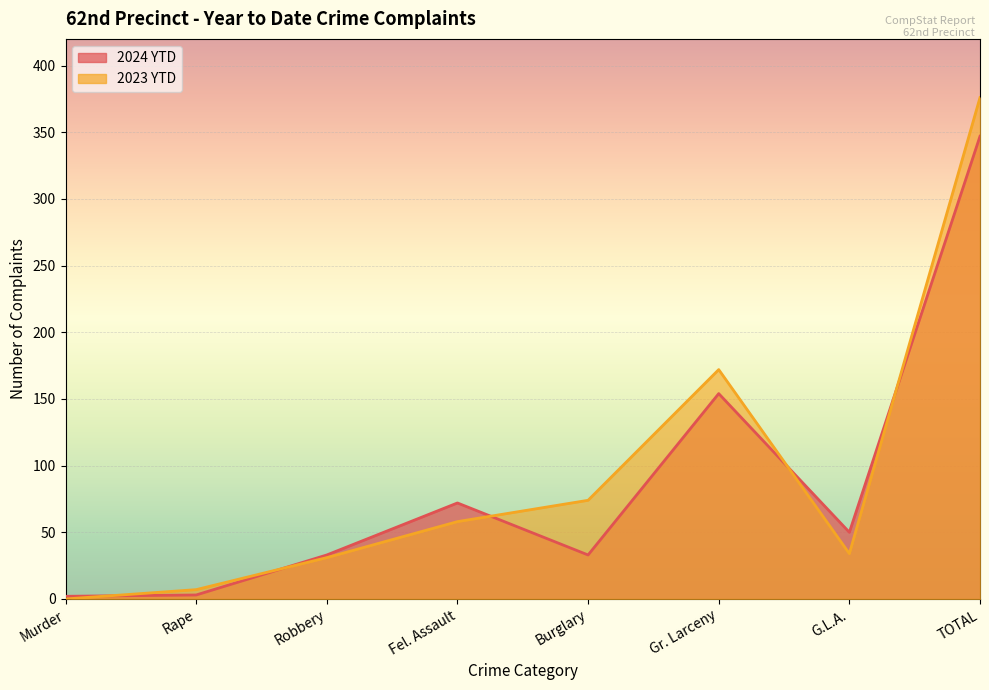

Which series changed the most between Burglary and G.L.A.?

2023 YTD